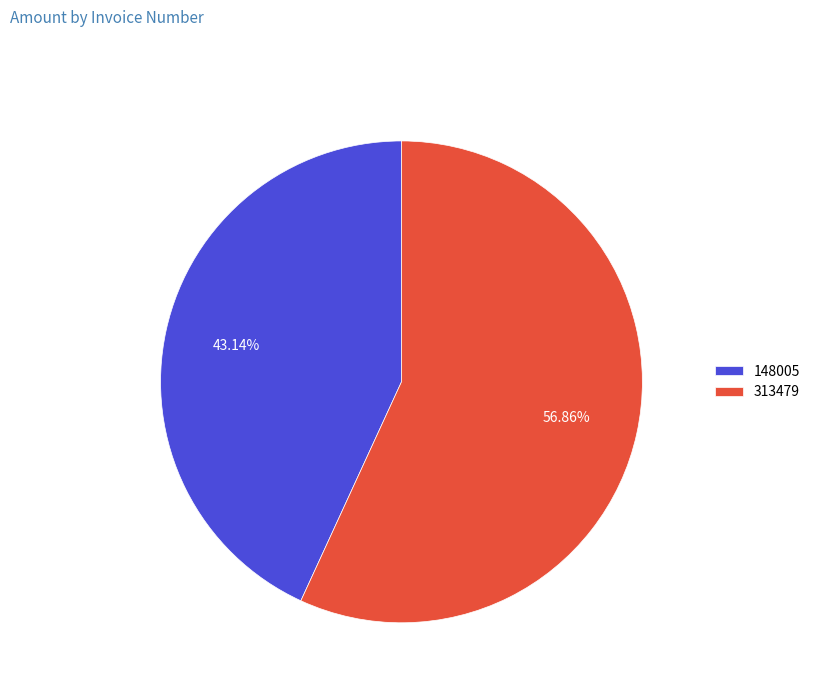

Which slice is the smallest?

148005